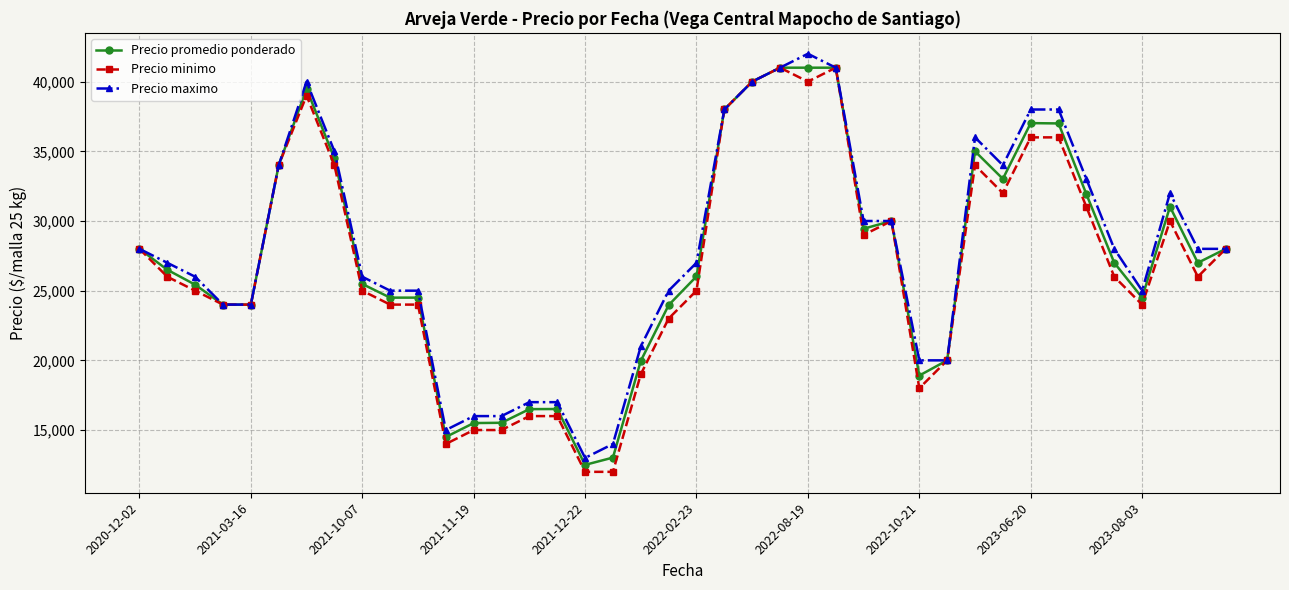

What is the difference between the maximum and minimum values in the Precio maximo series?

29000